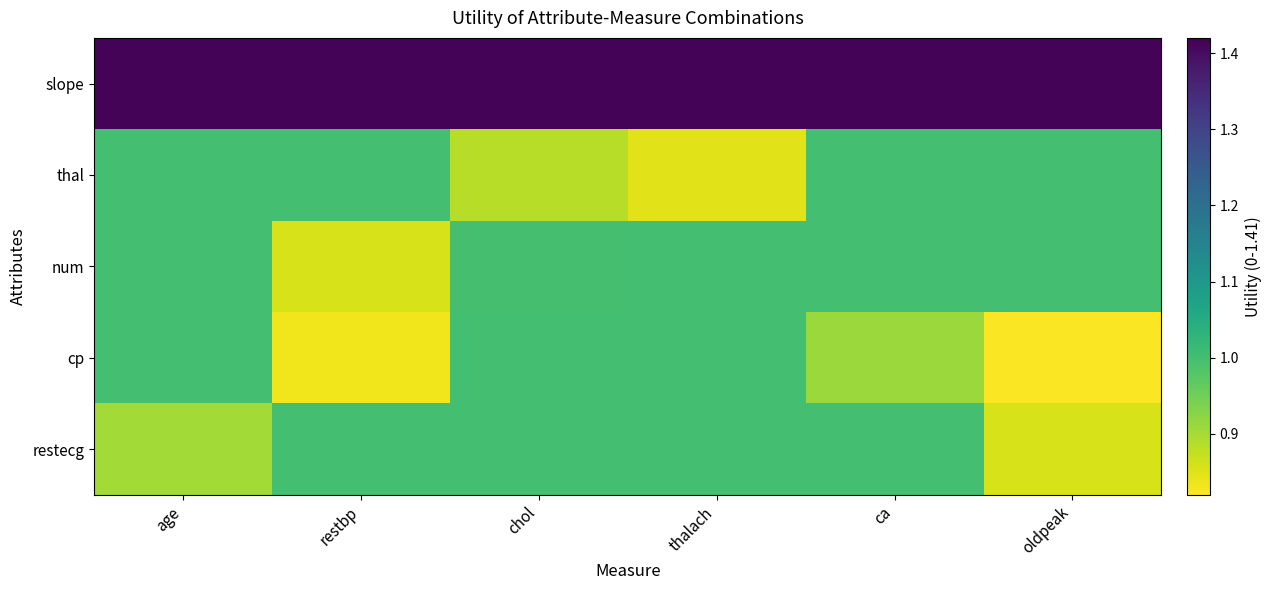

Reading left to right, extract all data points from this chart.

slope: age=1.4	restbp=1.4	chol=1.4	thalach=1.4	ca=1.4	oldpeak=1.4
thal: age=1.0	restbp=1.0	chol=0.9	thalach=0.8	ca=1.0	oldpeak=1.0
num: age=1.0	restbp=0.9	chol=1.0	thalach=1.0	ca=1.0	oldpeak=1.0
cp: age=1.0	restbp=0.8	chol=1.0	thalach=1.0	ca=0.9	oldpeak=0.8
restecg: age=0.9	restbp=1.0	chol=1.0	thalach=1.0	ca=1.0	oldpeak=0.9